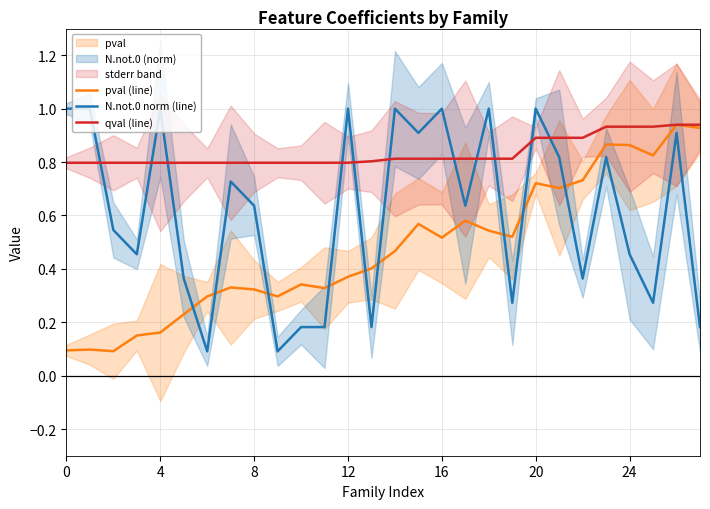

True or false: qval (line) has more than 2 interior local peaks.

False